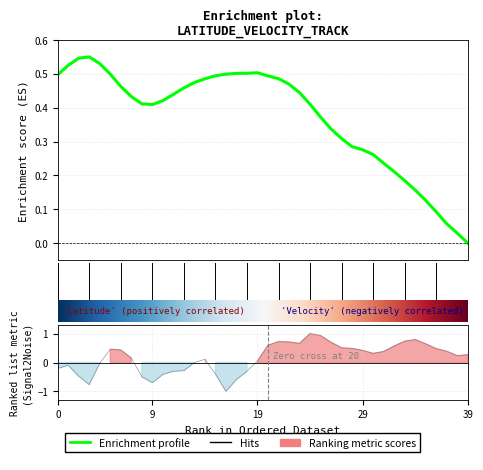

What is the smallest value displayed?

-1.0